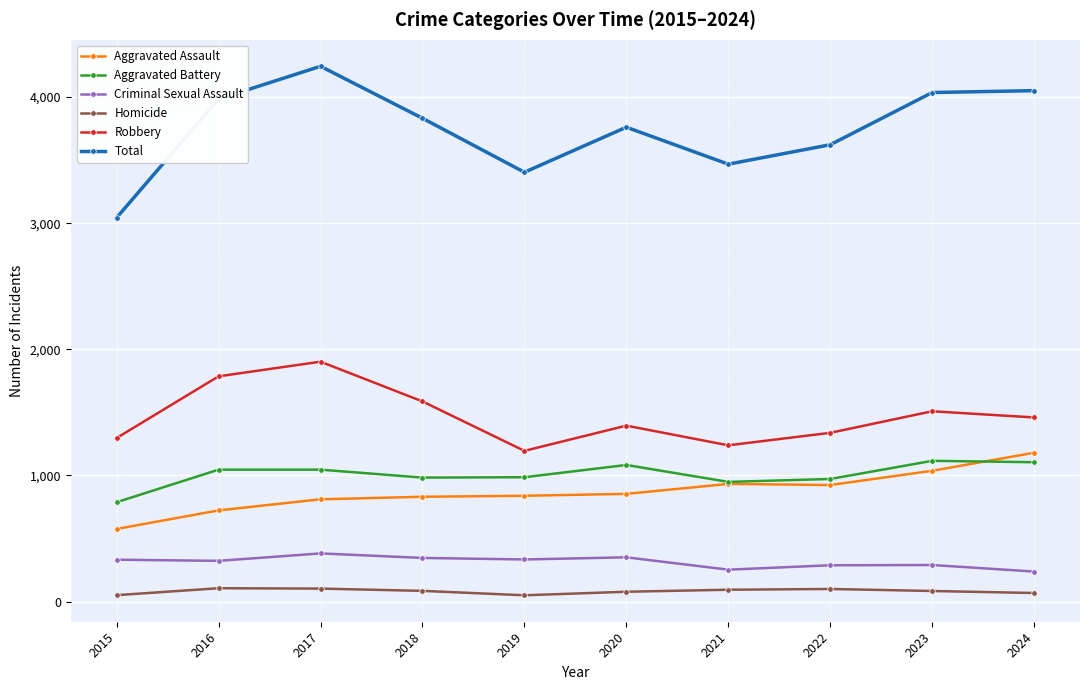

What is the average value of the Homicide series?

82